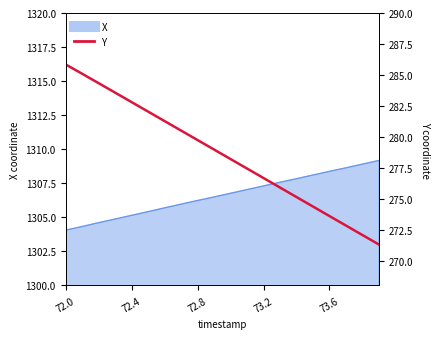

What is the smallest value displayed?

271.3